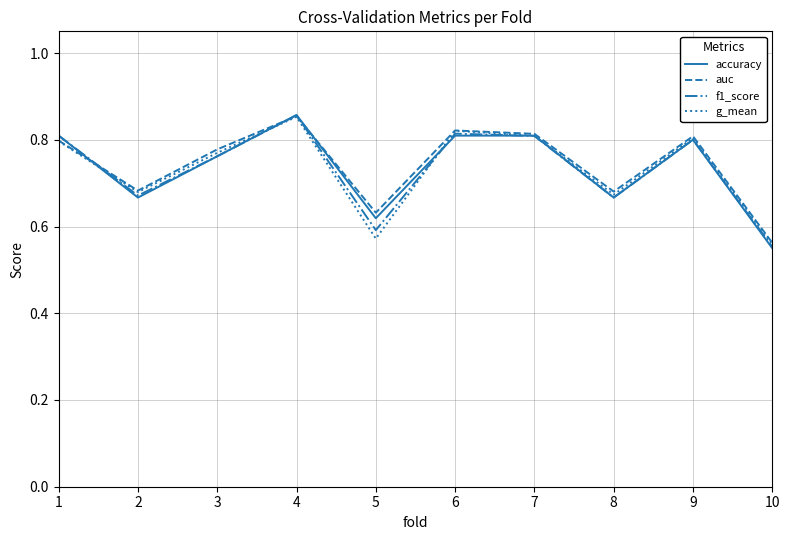

What is the difference between the accuracy values at 10 and 3?

0.2